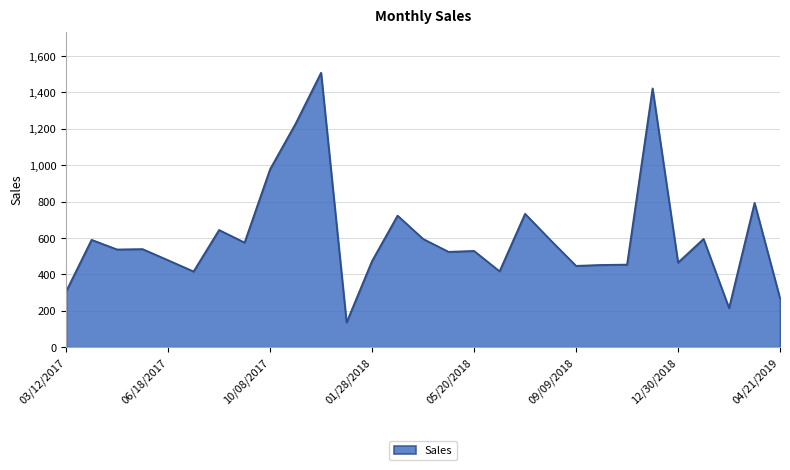

What is the smallest value displayed?

136